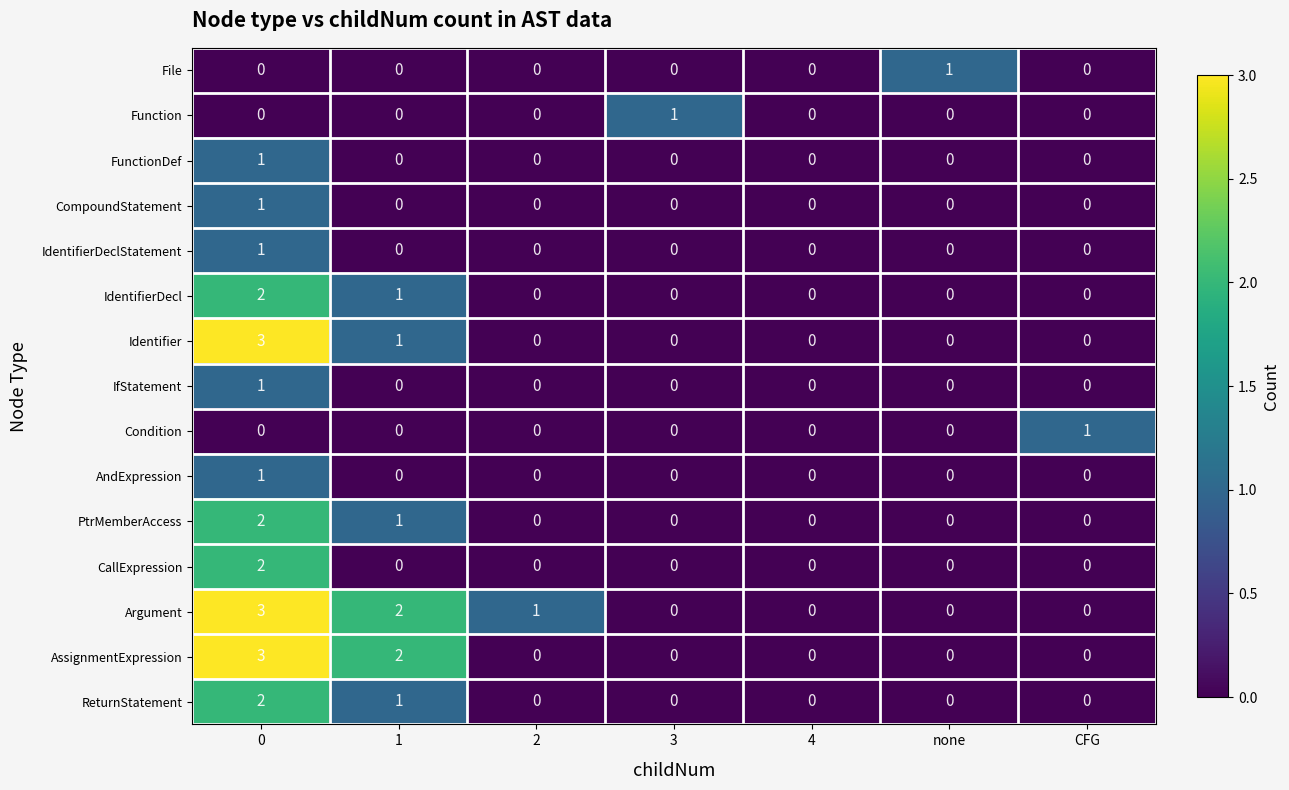

How many series are shown in this chart?

15